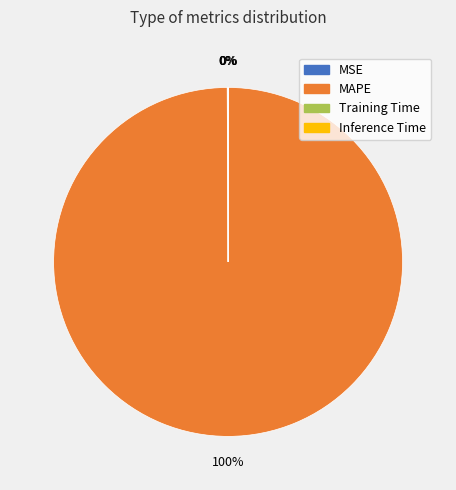

Is MAPE the majority of the pie?

Yes